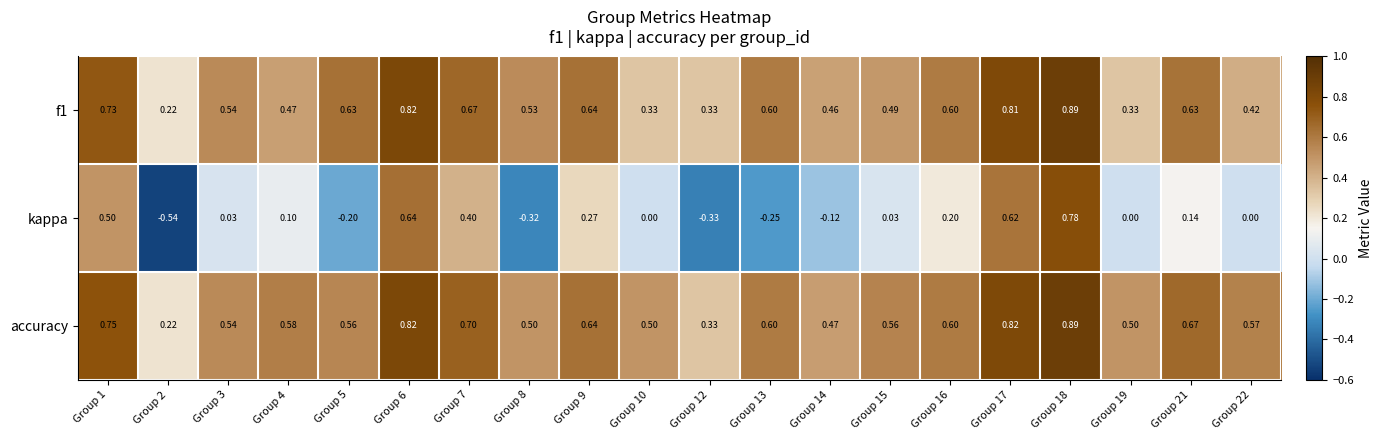

Which series has the largest total across all categories?

accuracy